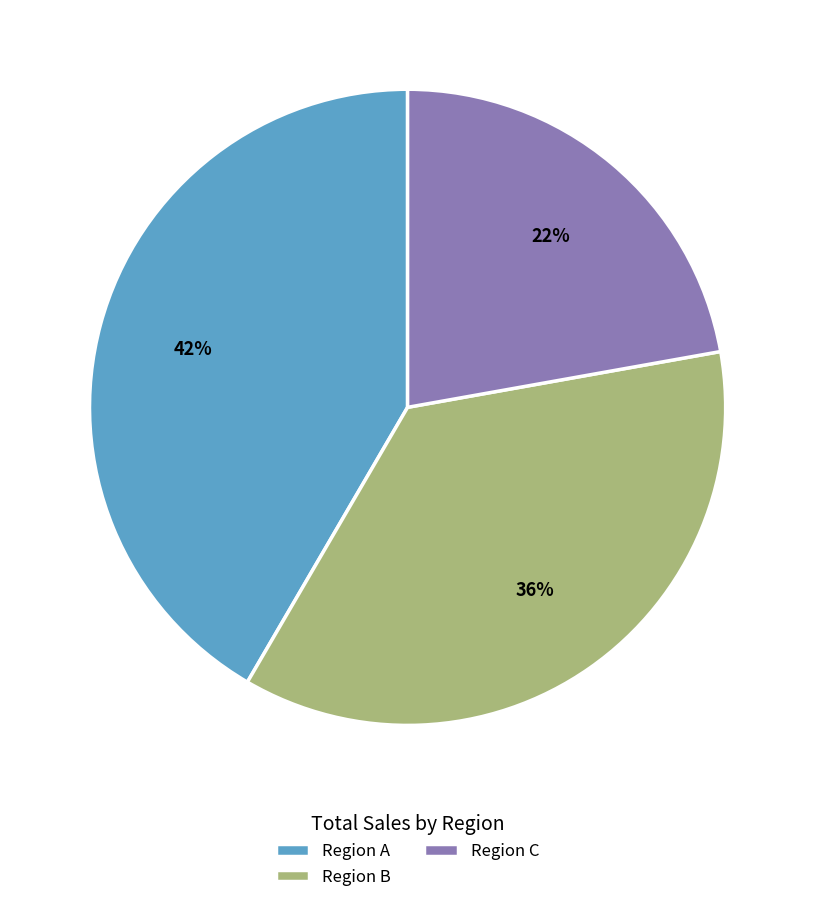

Which slice is the largest?

Region A